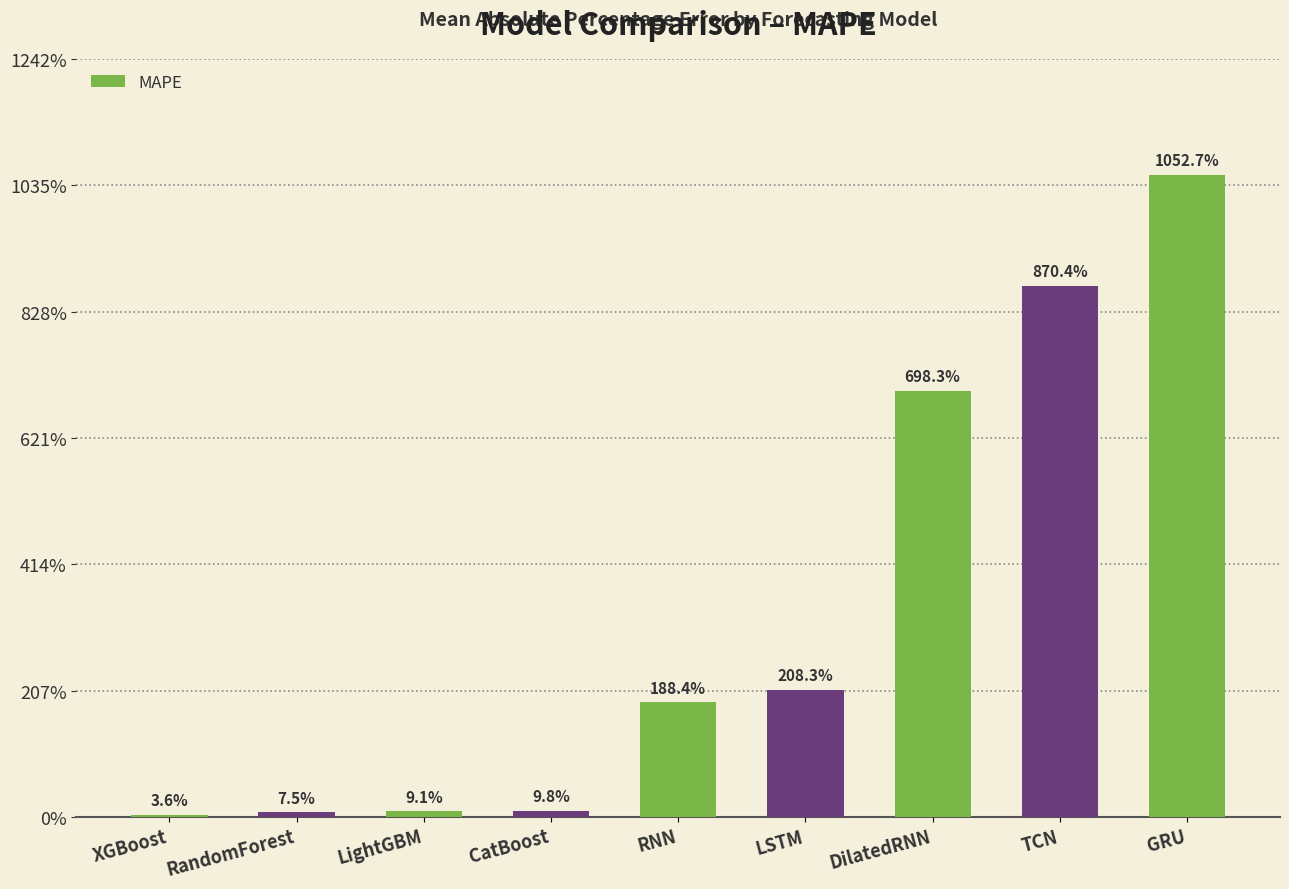

Is it true that the value at XGBoost is 0.0?

False